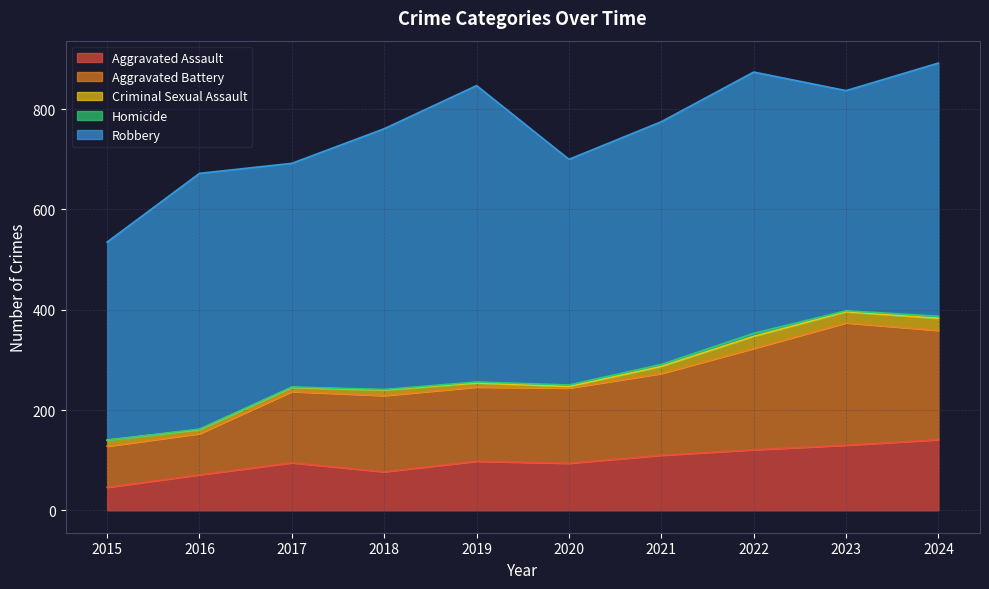

At 2022, list the series in order from largest to smallest.

Robbery, Aggravated Battery, Aggravated Assault, Criminal Sexual Assault, Homicide